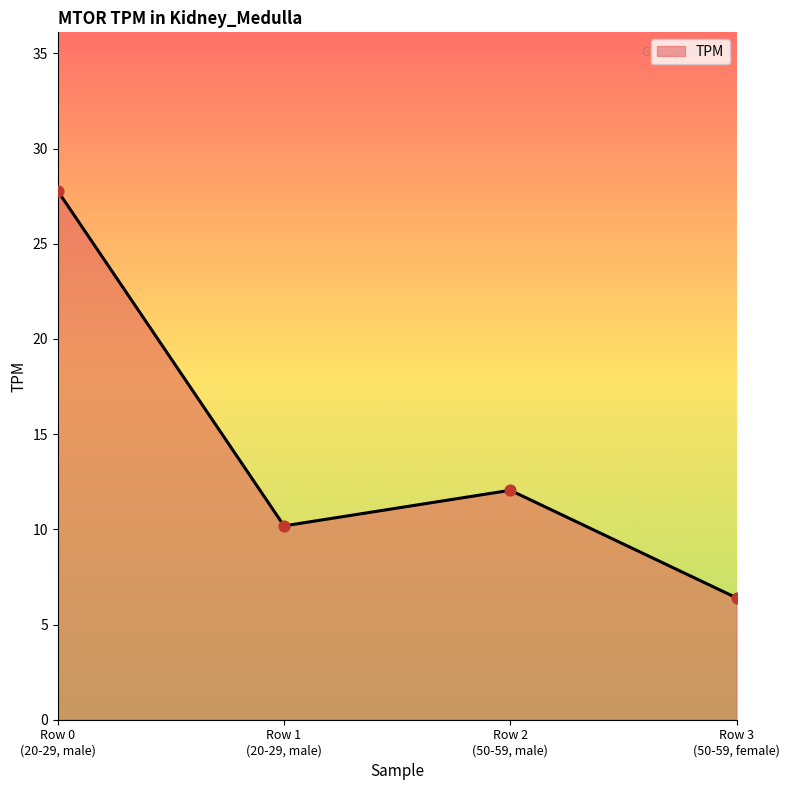

Which has a higher value, Row 2
(50-59, male) or Row 1
(20-29, male)?

Row 2
(50-59, male)